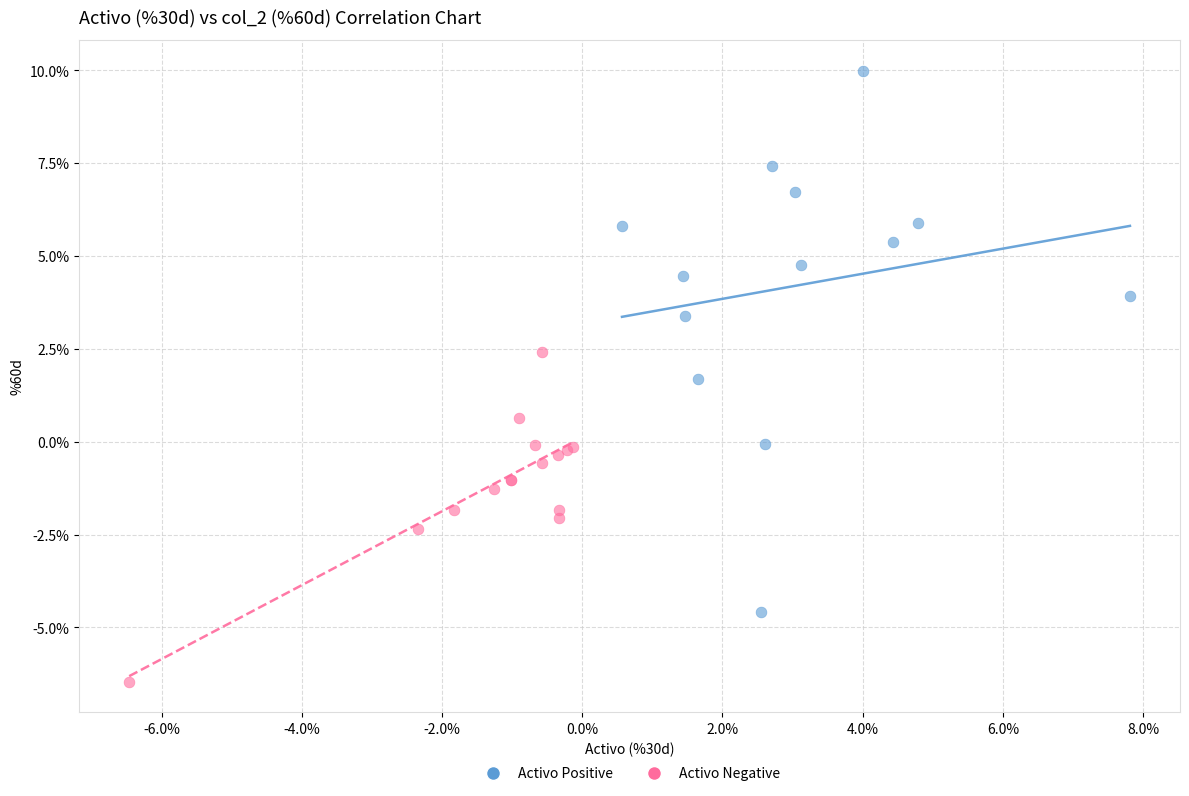

What are all the series names shown in the legend?

Activo Positive, Activo Negative